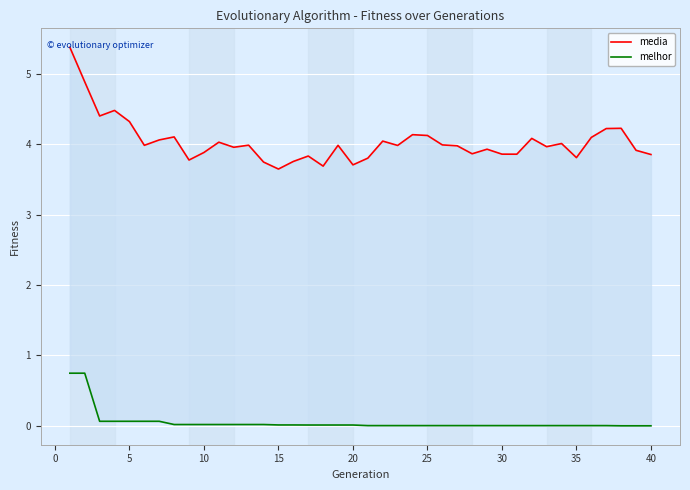

What is the approximate value of media at 25?

4.1